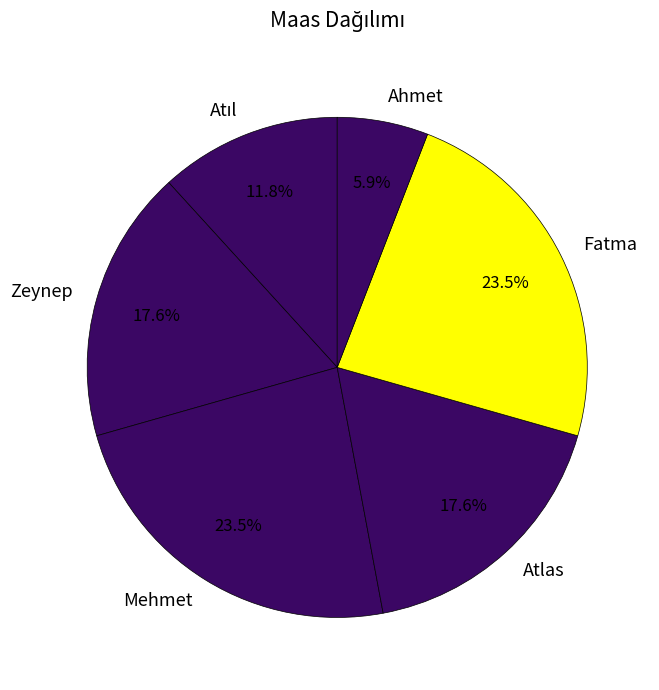

Does any single category account for the majority?

No